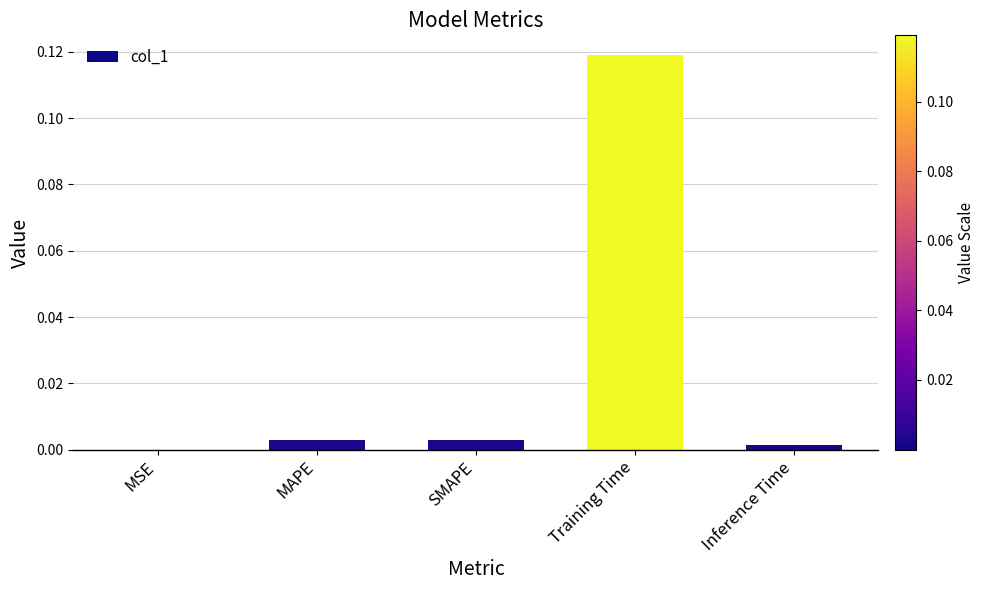

Are the bars horizontal?

No